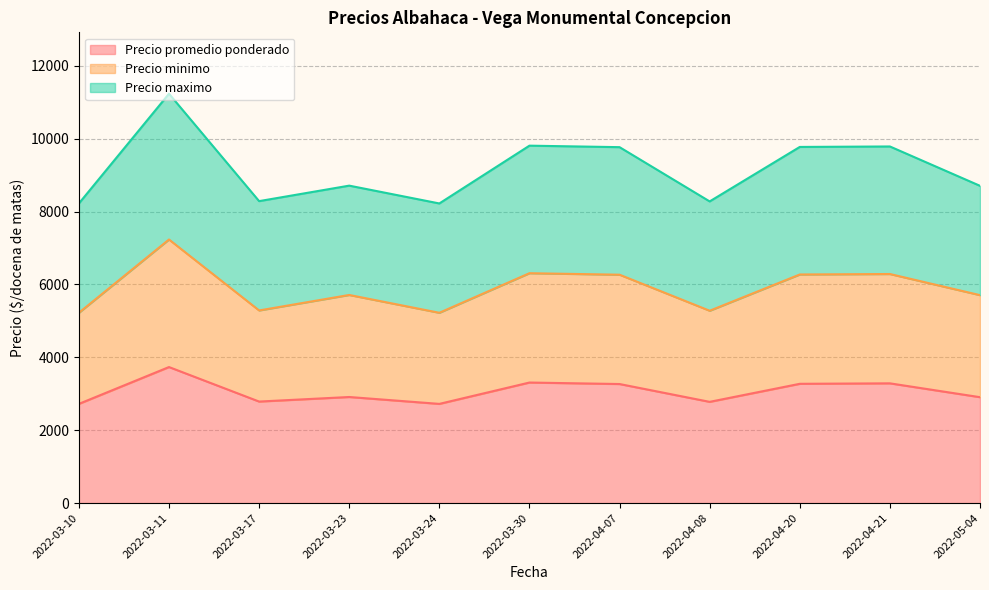

True or false: Precio maximo has a value of 8278 at 2022-04-08.

True